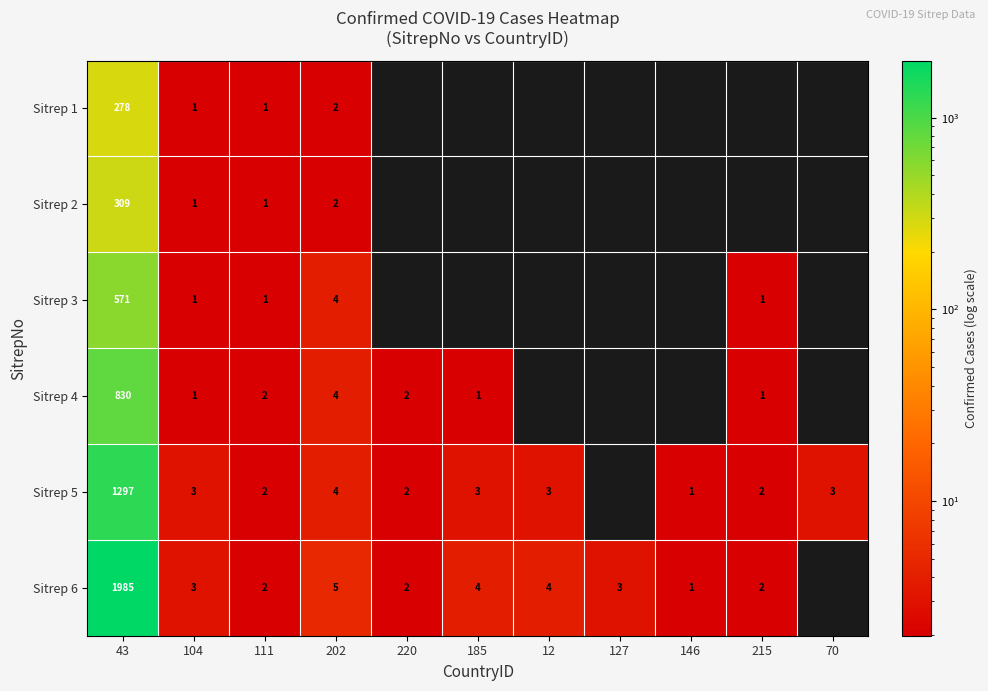

Is it true that Sitrep 5 equals 3 at 185?

True